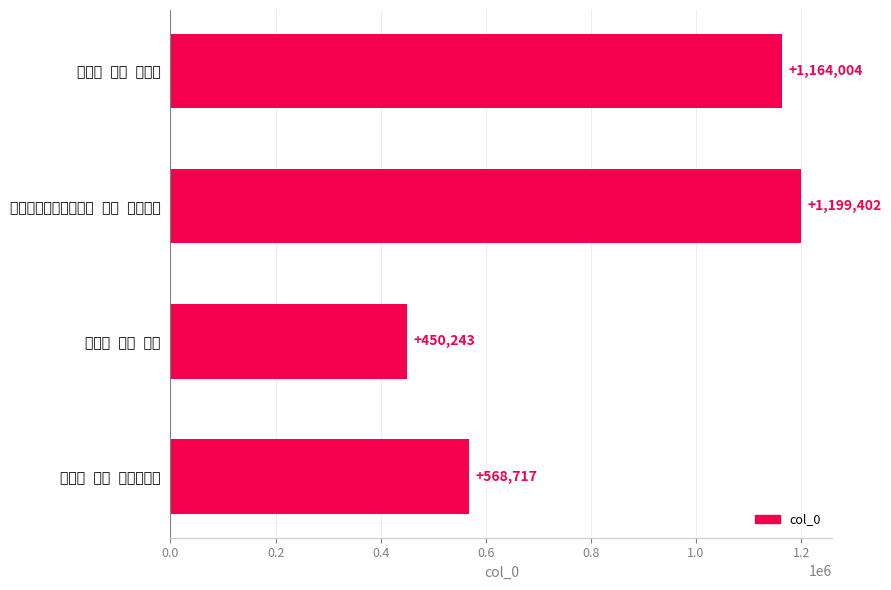

How many bars are there in total?

4